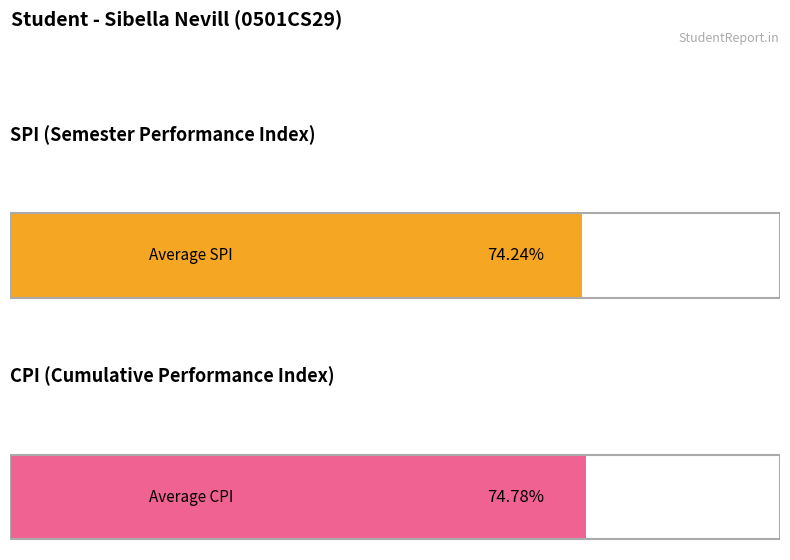

List the series in order of their overall mean, lowest first.

SPI, CPI